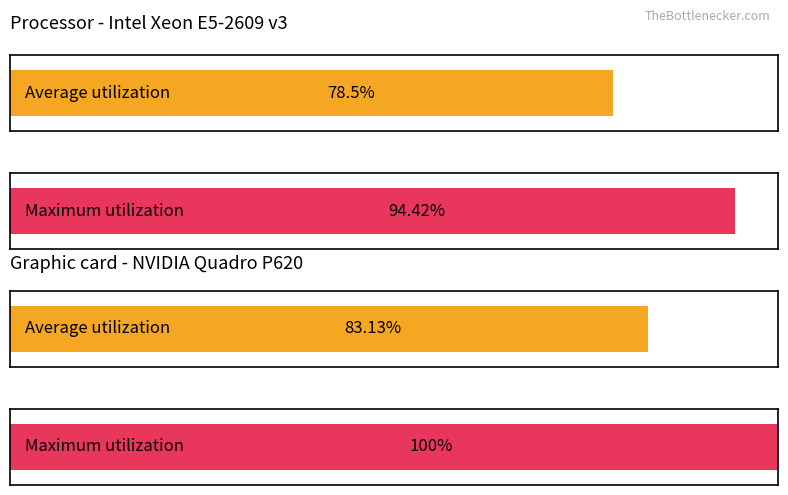

Are the bars horizontal?

Yes